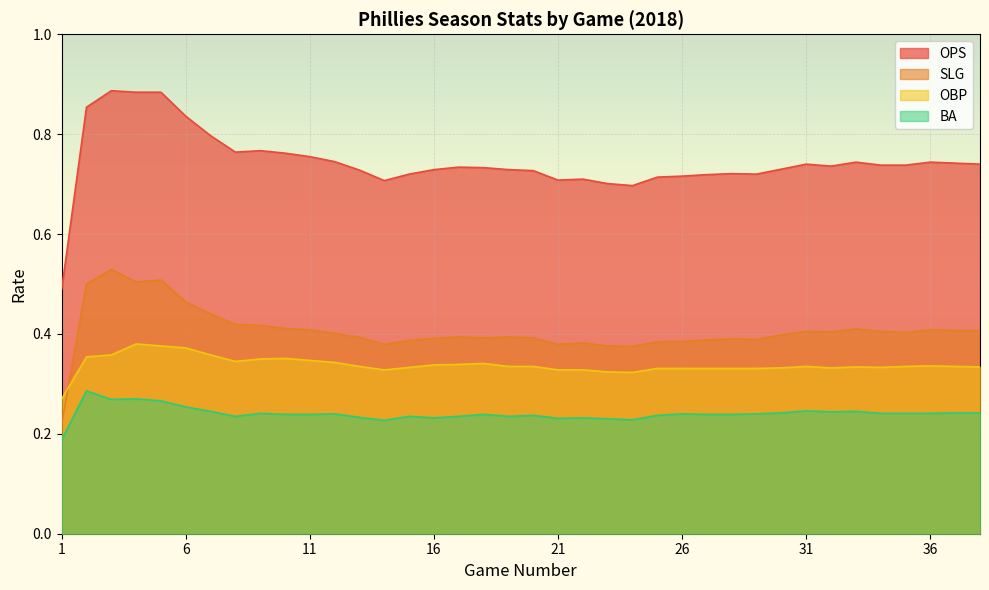

How many distinct data groups are displayed?

4